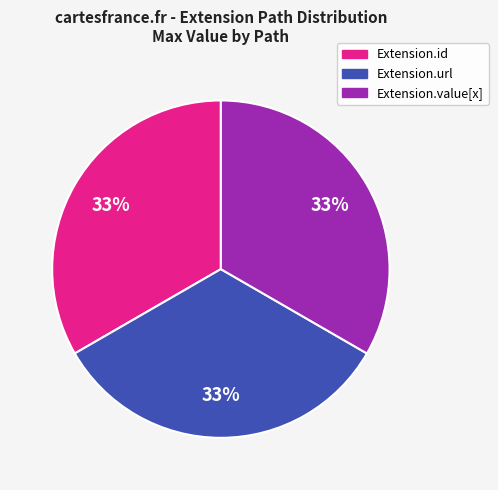

Is there any slice that represents more than half of the pie?

No